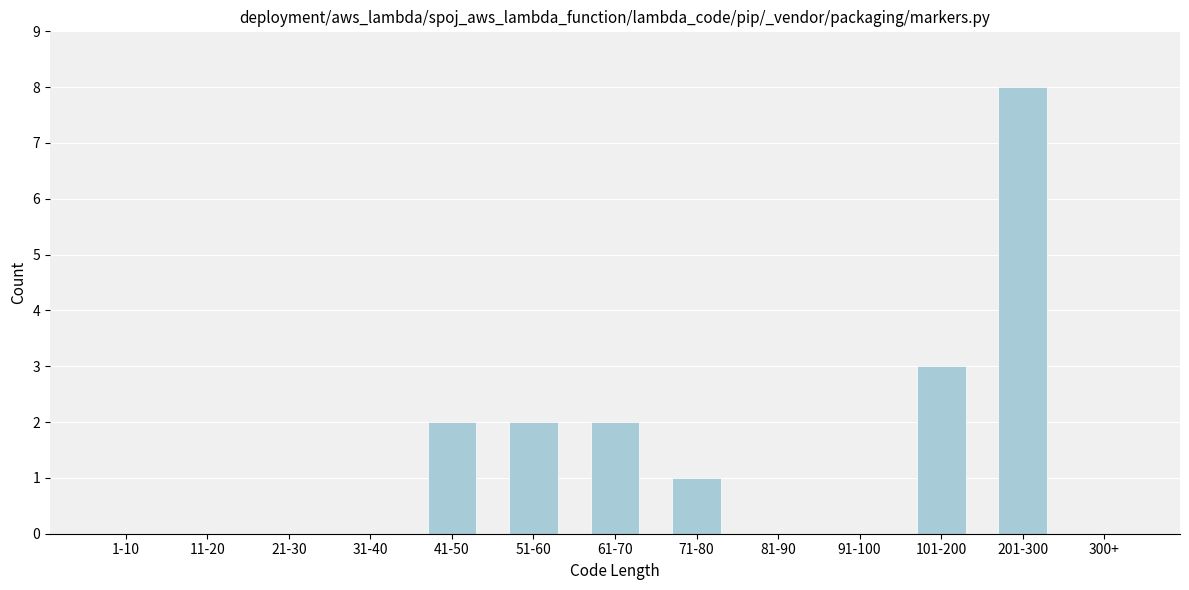

Reading right to left, transcribe all the data shown in this chart.

300+=0	201-300=8	101-200=3	91-100=0	81-90=0	71-80=1	61-70=2	51-60=2	41-50=2	31-40=0	21-30=0	11-20=0	1-10=0